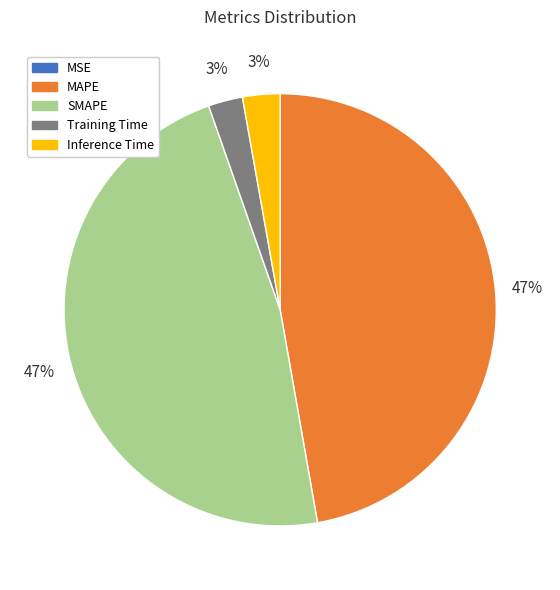

To the nearest percent, what is the difference between the largest and smallest slice percentages?

47%